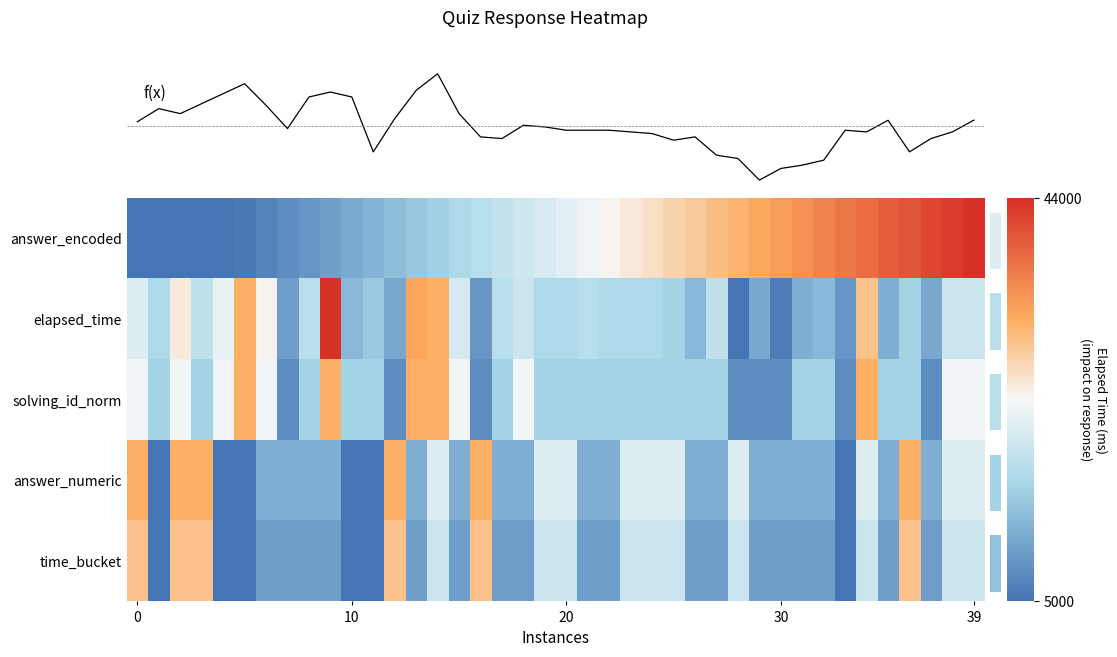

What is the difference between the maximum and minimum values in the solving_id_norm series?

24000.0